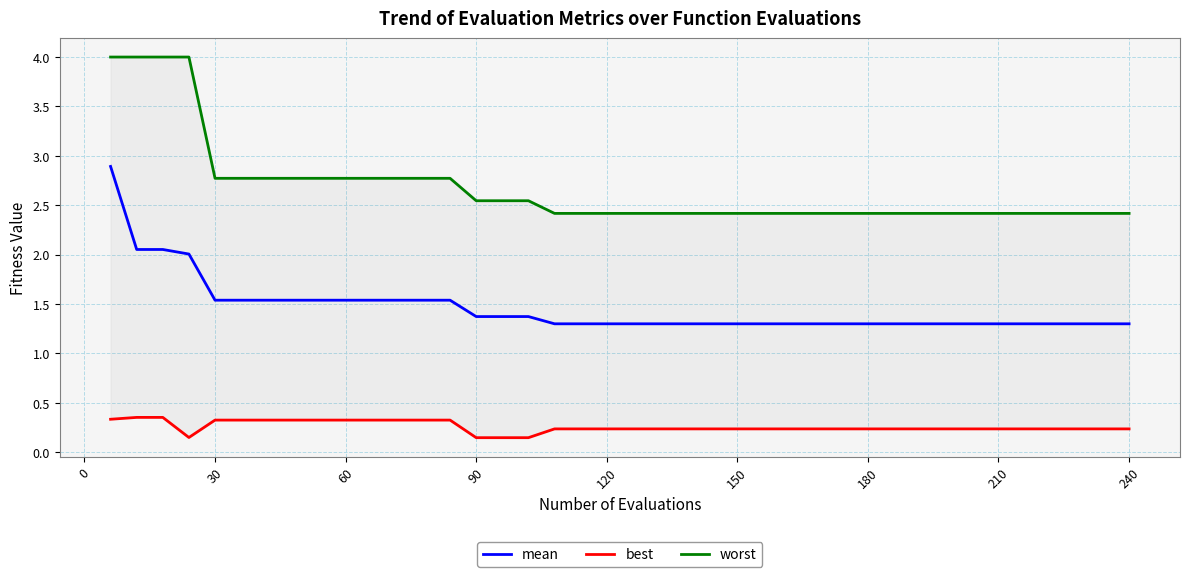

How many interior local valleys does the best series have?

1